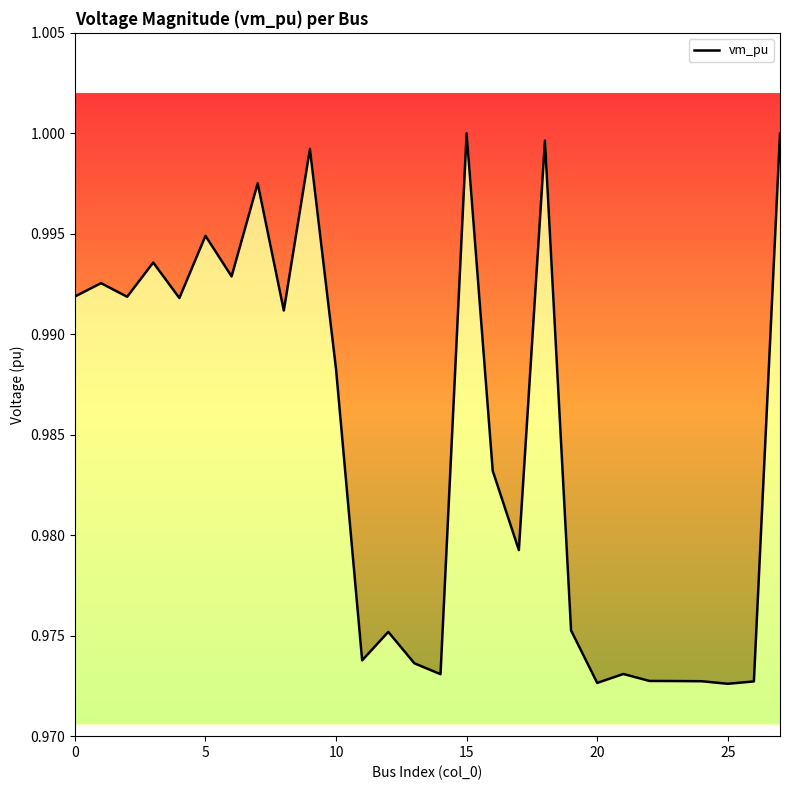

At which category does the chart reach its minimum across all series?

25